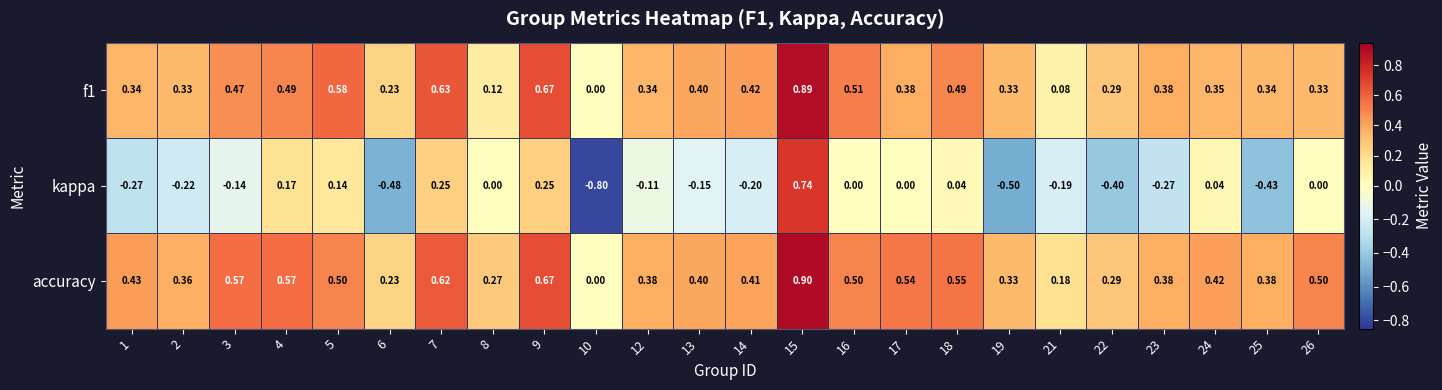

Which series has the largest range (max minus min)?

kappa